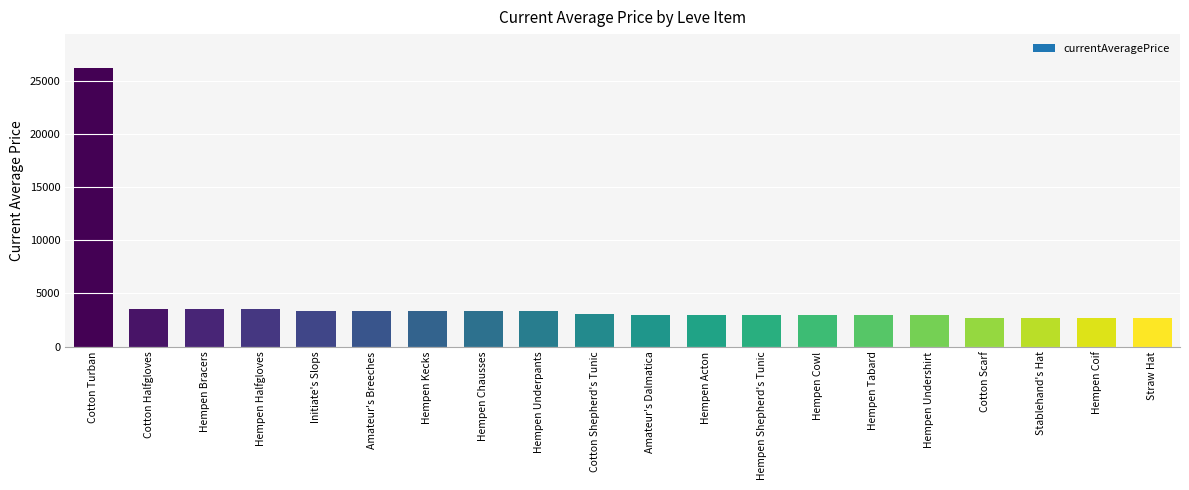

Are the bars grouped side by side (vs. stacked)?

No